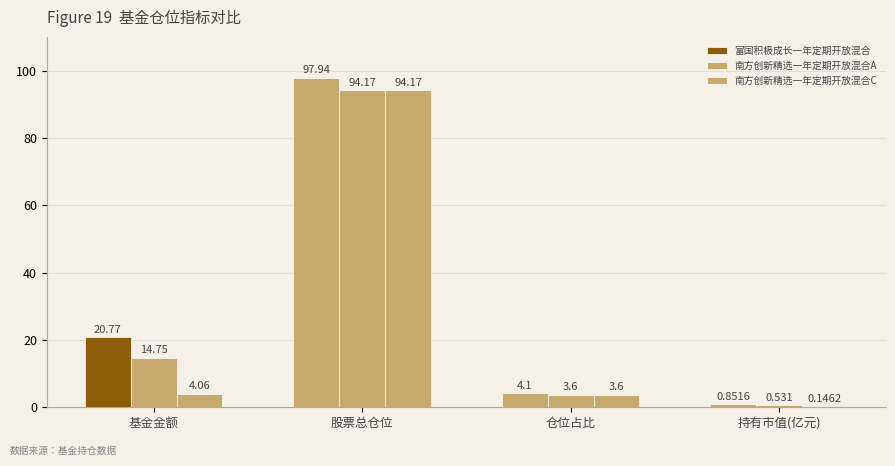

Which label corresponds to the largest value in the chart?

股票总仓位